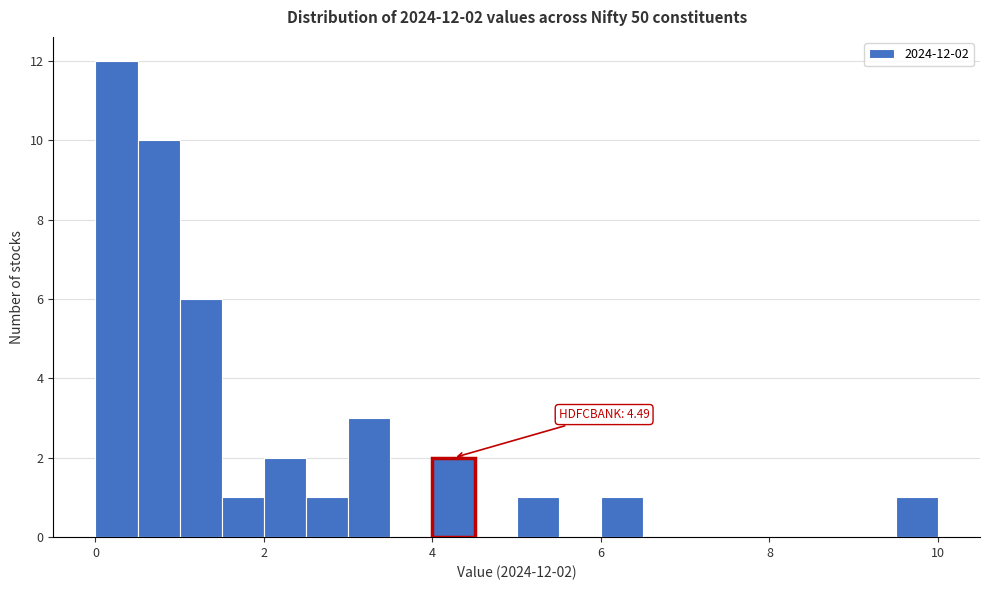

Read against the x-axis, roughly where is the centre of the tallest bar?

0.2